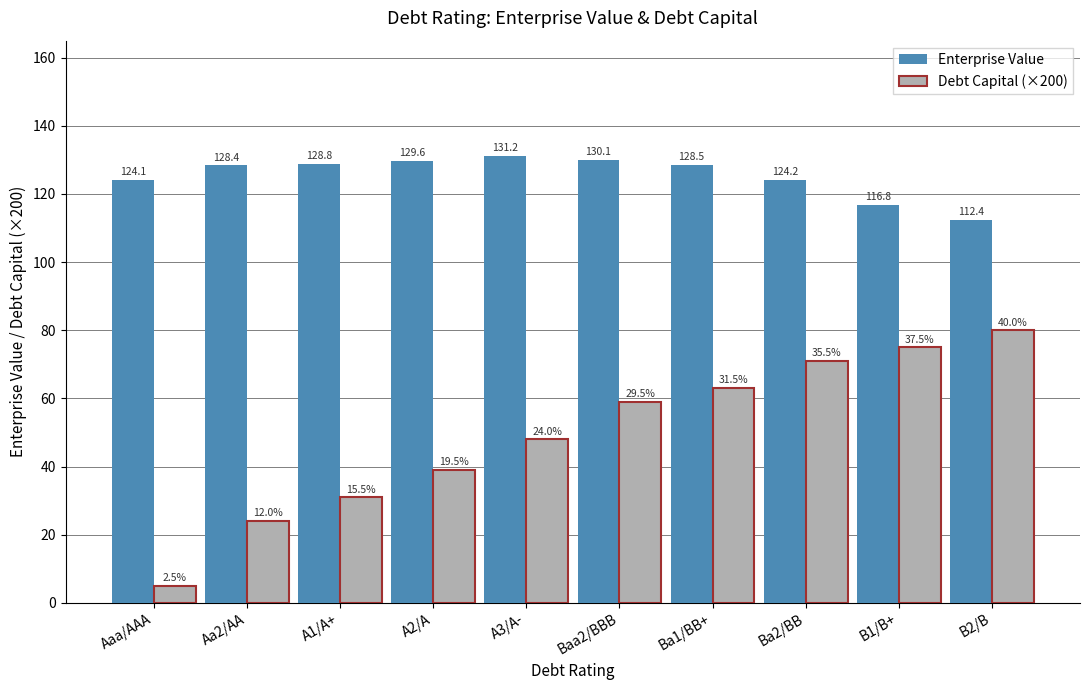

Which series has the widest spread of values?

Debt Capital (×200)